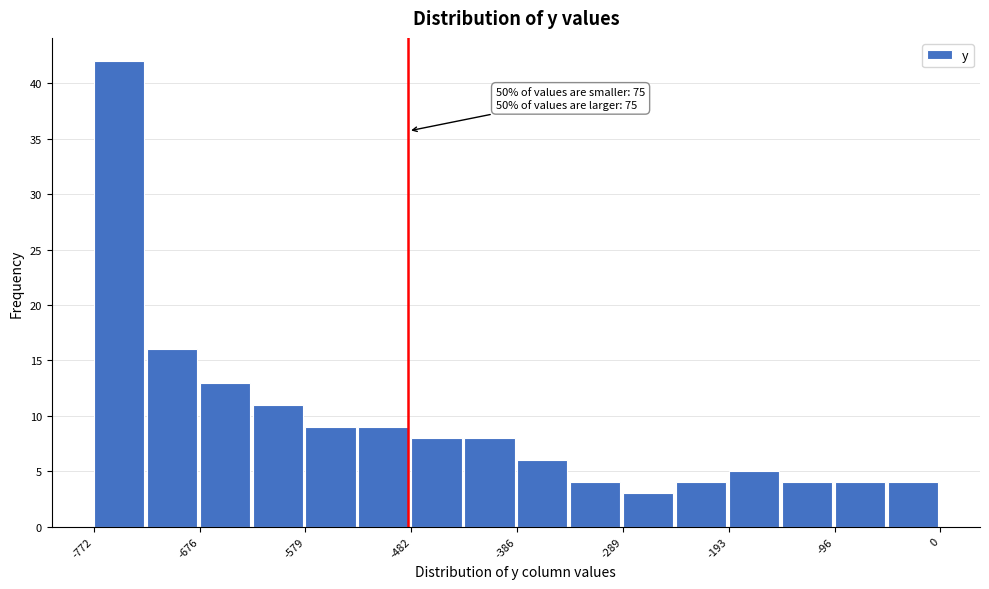

Which range on the x-axis has the tallest bar?

-770 to -720